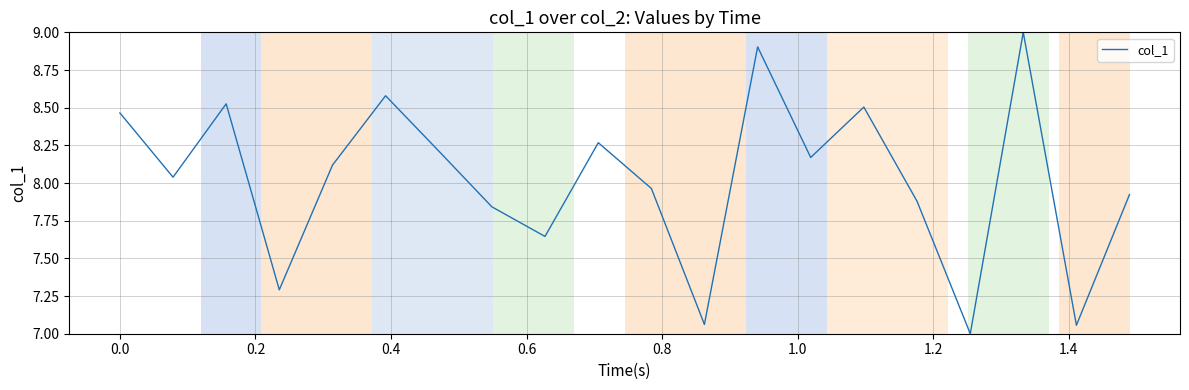

What is the greatest value displayed?

9.0